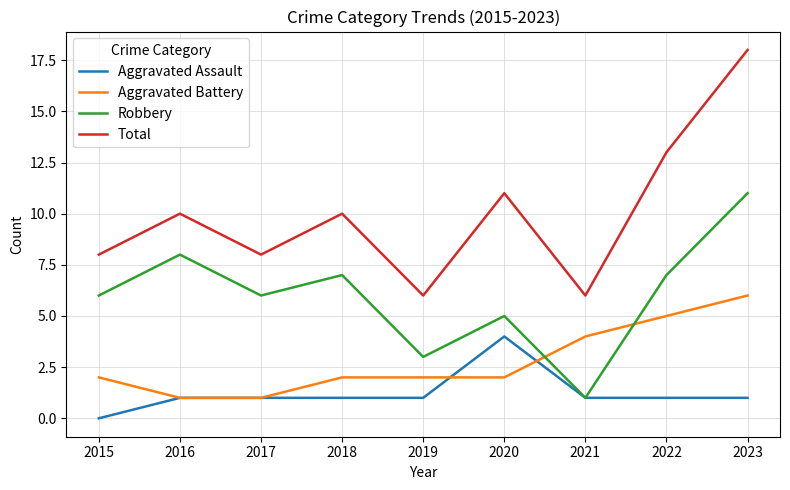

What is the difference between the highest and lowest values at 2018?

9